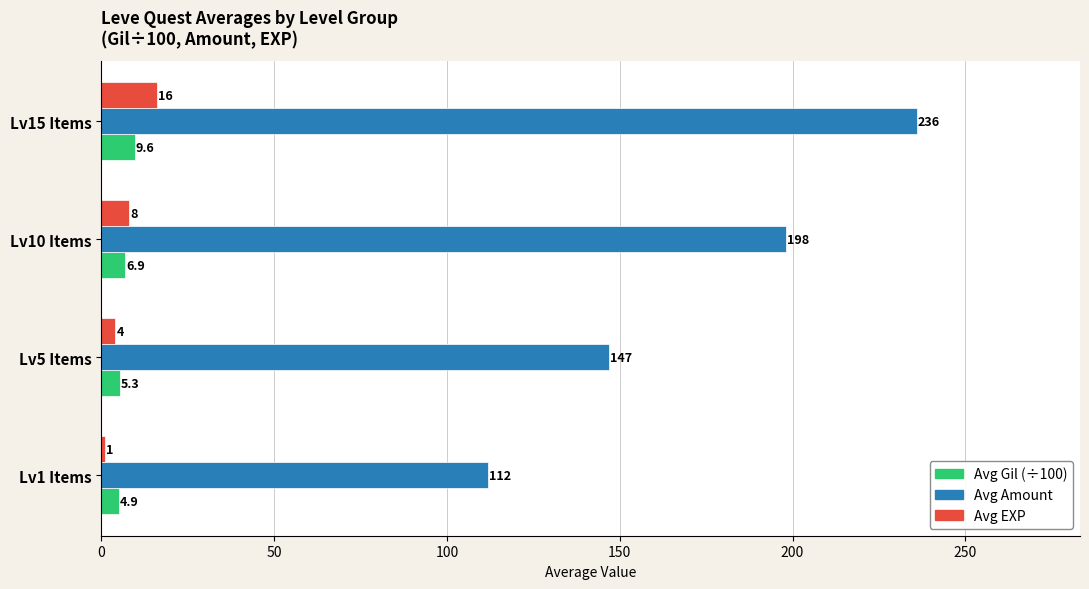

Rank the series at Lv5 Items from lowest to highest value.

Avg EXP, Avg Gil (÷100), Avg Amount